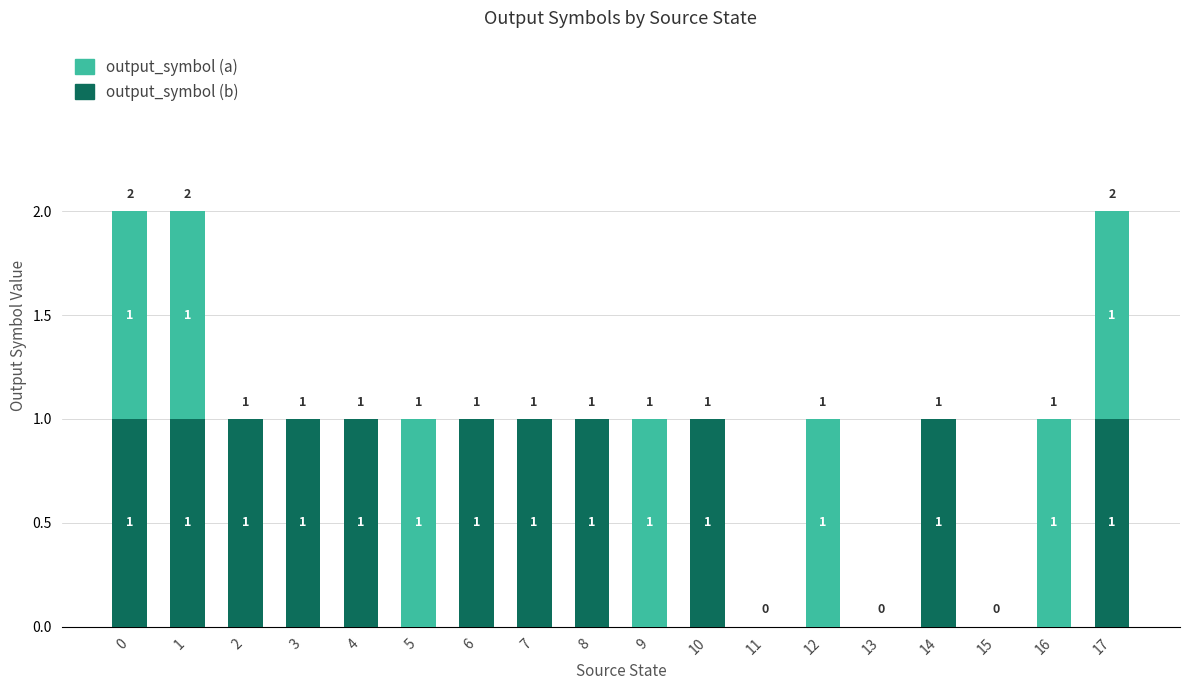

Is it true that output_symbol (b) equals 1 at 3?

True